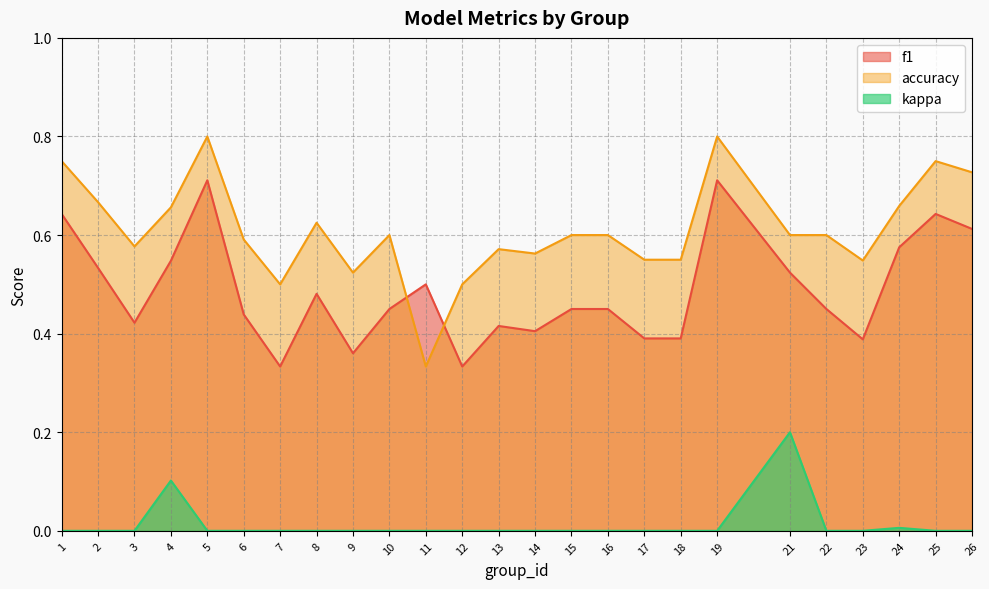

Read the f1 value at 7.

0.3